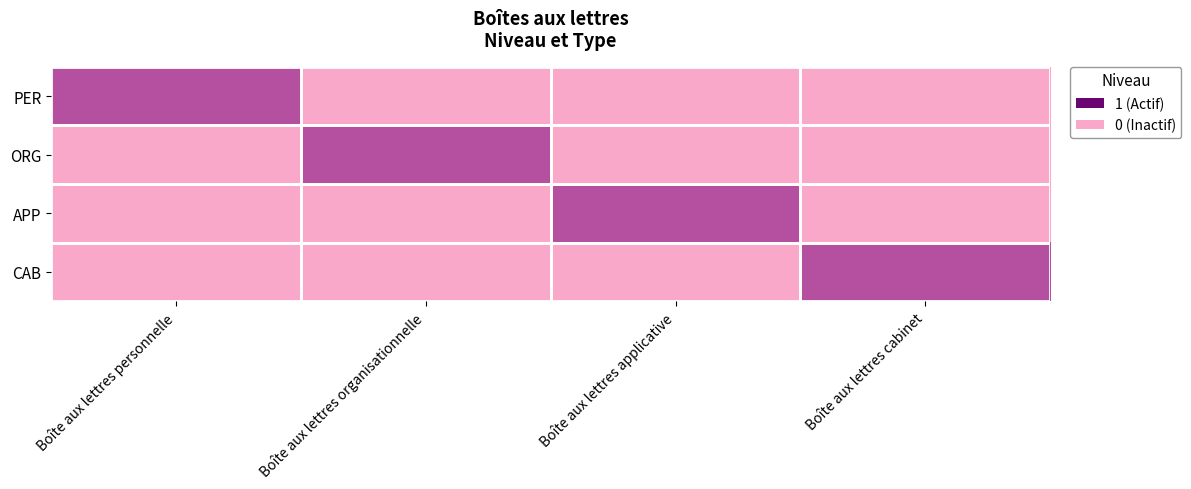

Between Boîte aux lettres organisationnelle and Boîte aux lettres applicative, which is larger?

Boîte aux lettres organisationnelle